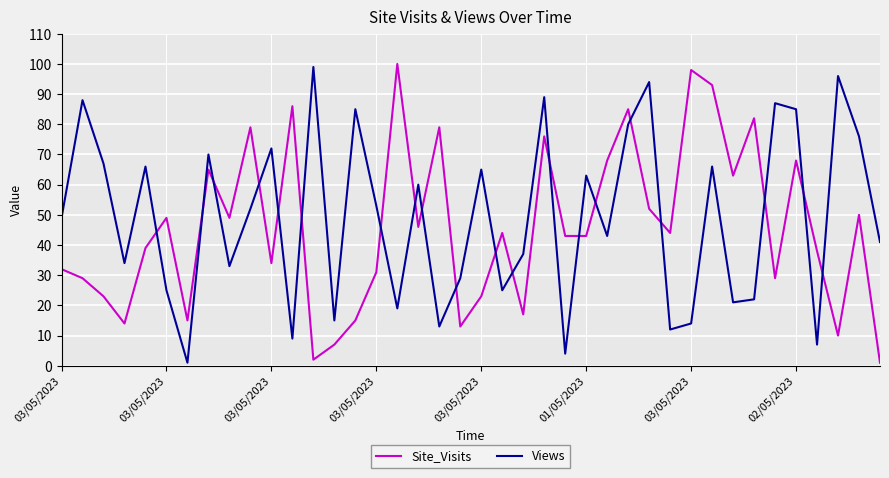

List the series in order of their peak value, lowest first.

Views, Site_Visits